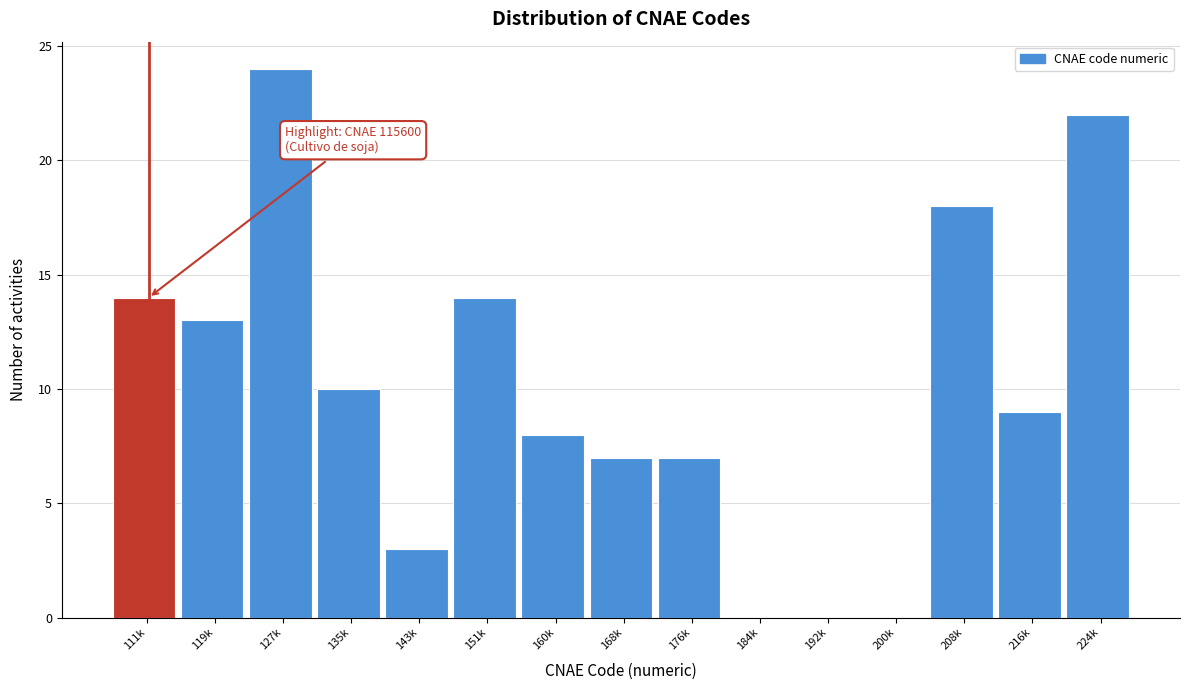

Reading left to right, list all the values displayed in this chart.

111k=14	119k=13	127k=24	135k=10	143k=3	151k=14	160k=8	168k=7	176k=7	184k=0	192k=0	200k=0	208k=18	216k=9	224k=22